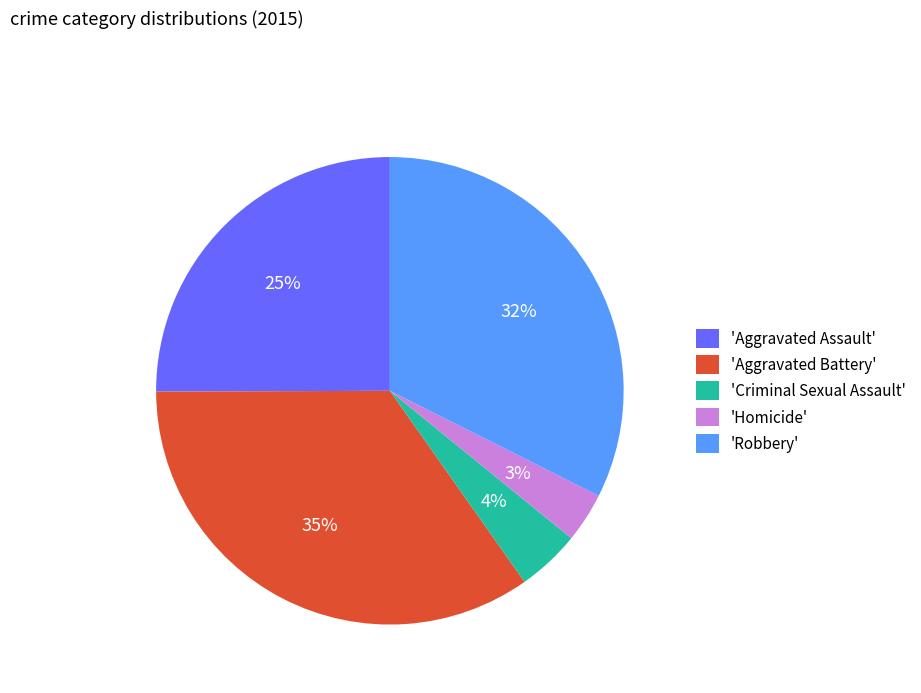

To the nearest percent, what percentage of the pie is 'Homicide'?

3%